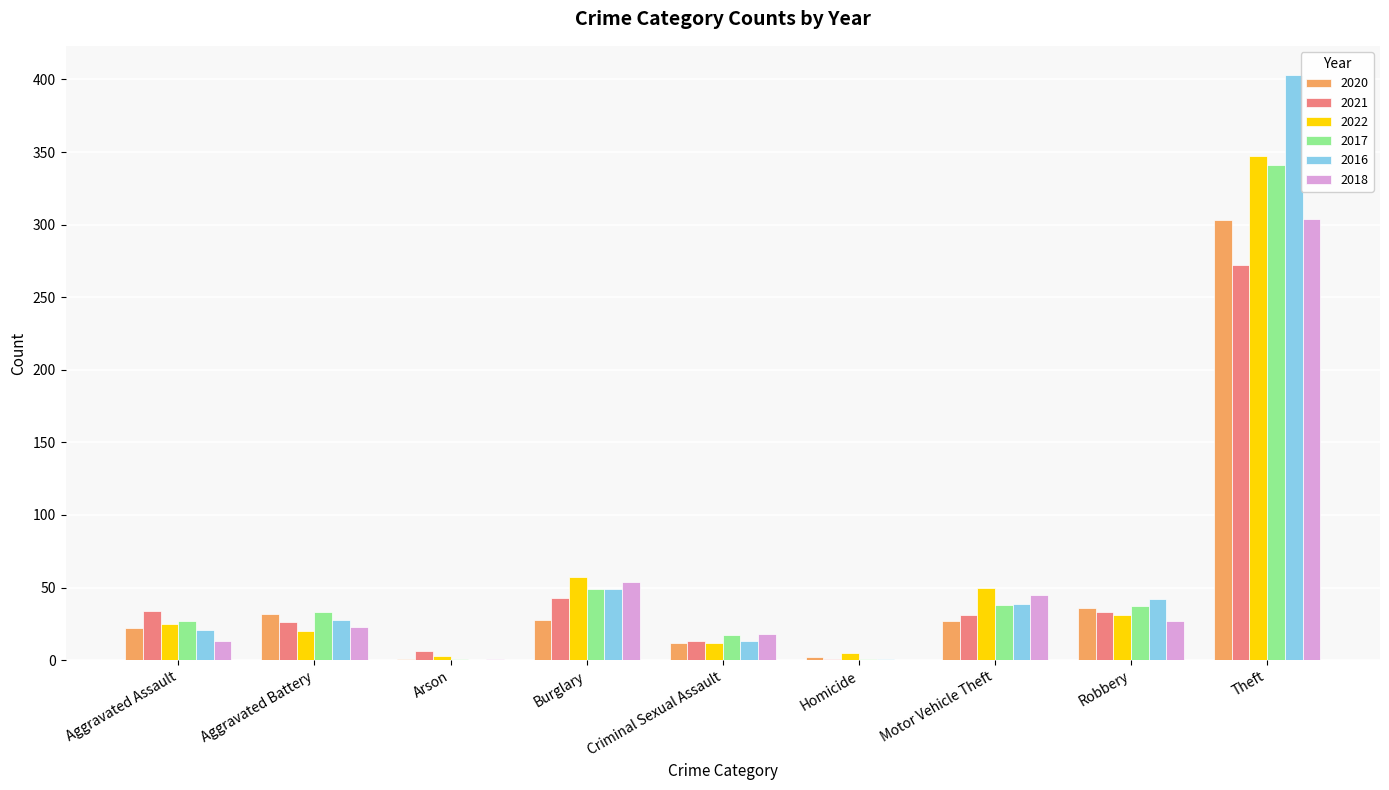

What is the highest value of the 2018 series?

304